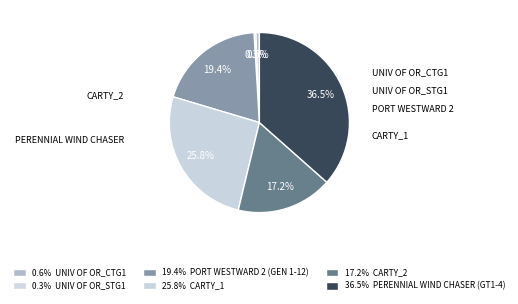

Does any single category account for the majority?

No